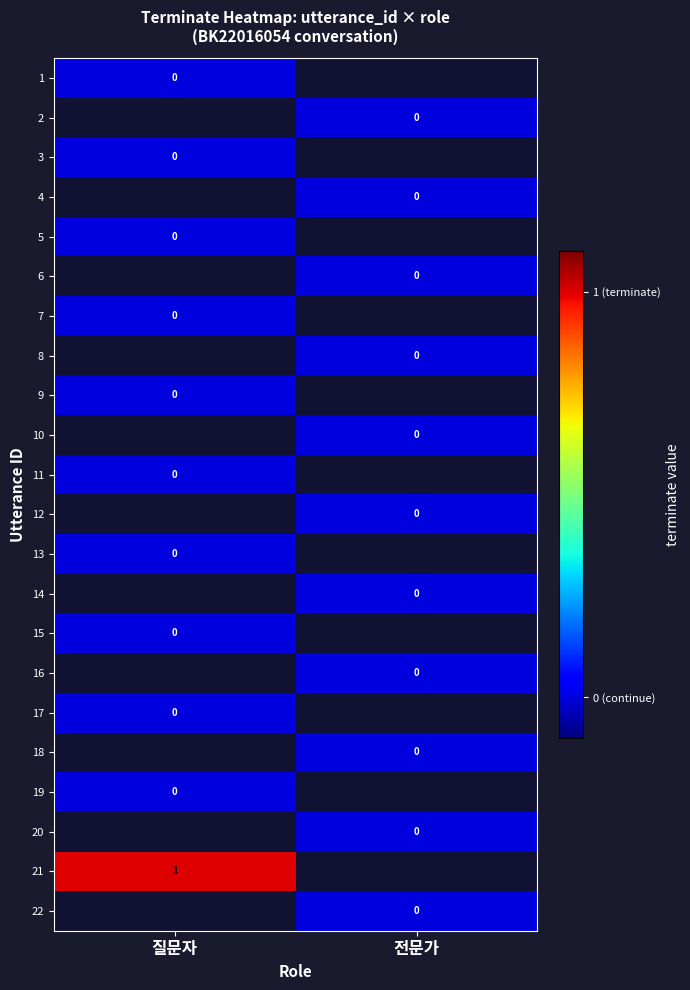

Which has a higher value, 질문자 or 전문가?

전문가